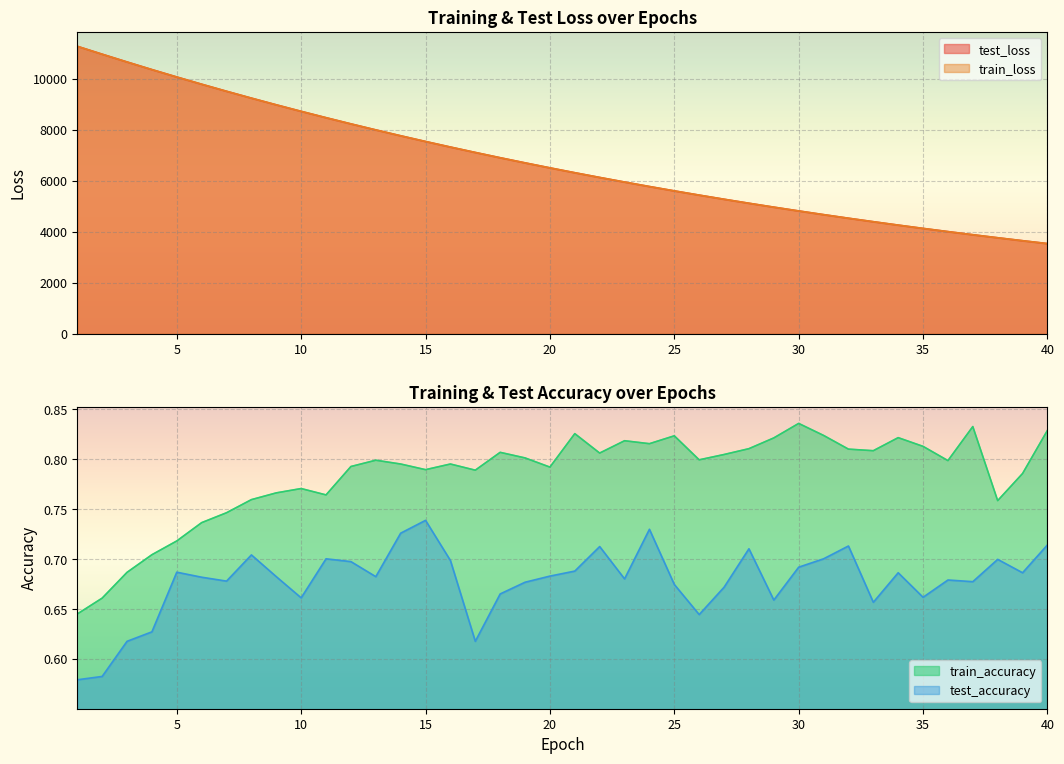

True or false: test_accuracy and test_loss intersect in this chart.

False